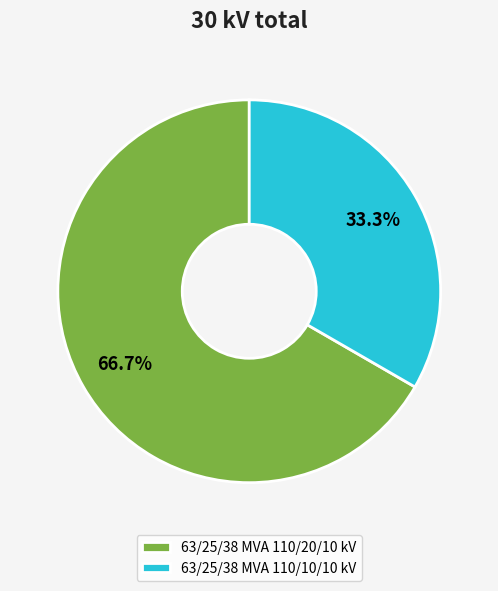

To the nearest percent, what is the combined percentage of 63/25/38 MVA 110/20/10 kV and 63/25/38 MVA 110/10/10 kV?

100%